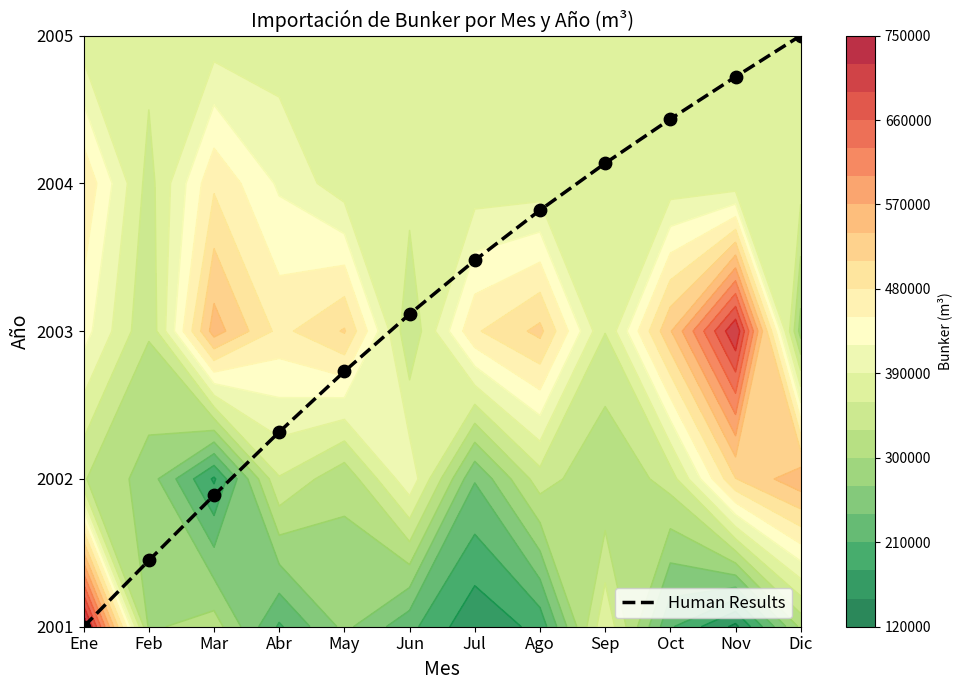

What is the change in value from Jul to Ago?

+0.3